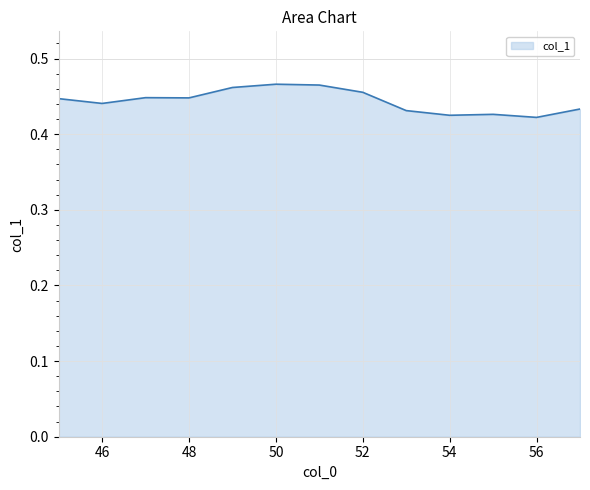

What is the value of the 12th point from the left?

0.4